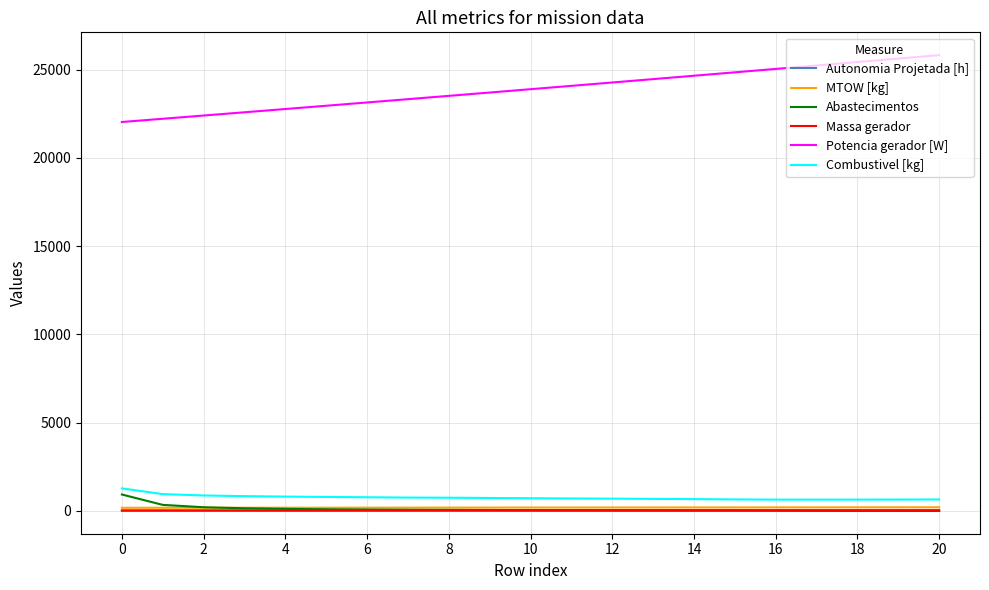

Which series has the largest range (max minus min)?

Potencia gerador [W]